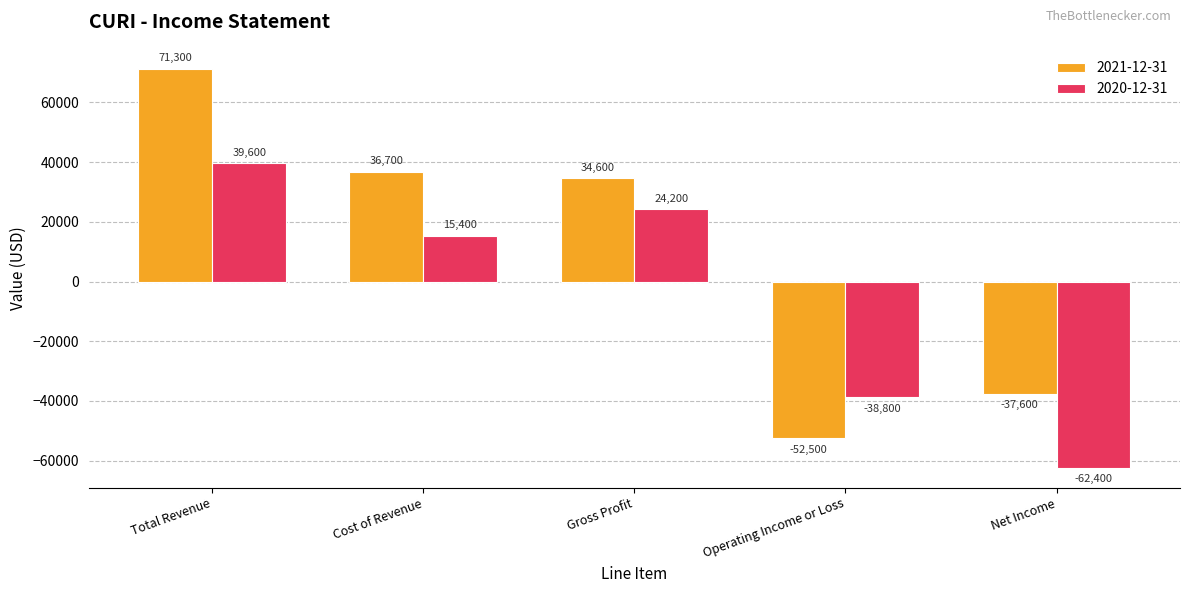

Rank the series by their maximum value, from highest to lowest.

2021-12-31, 2020-12-31